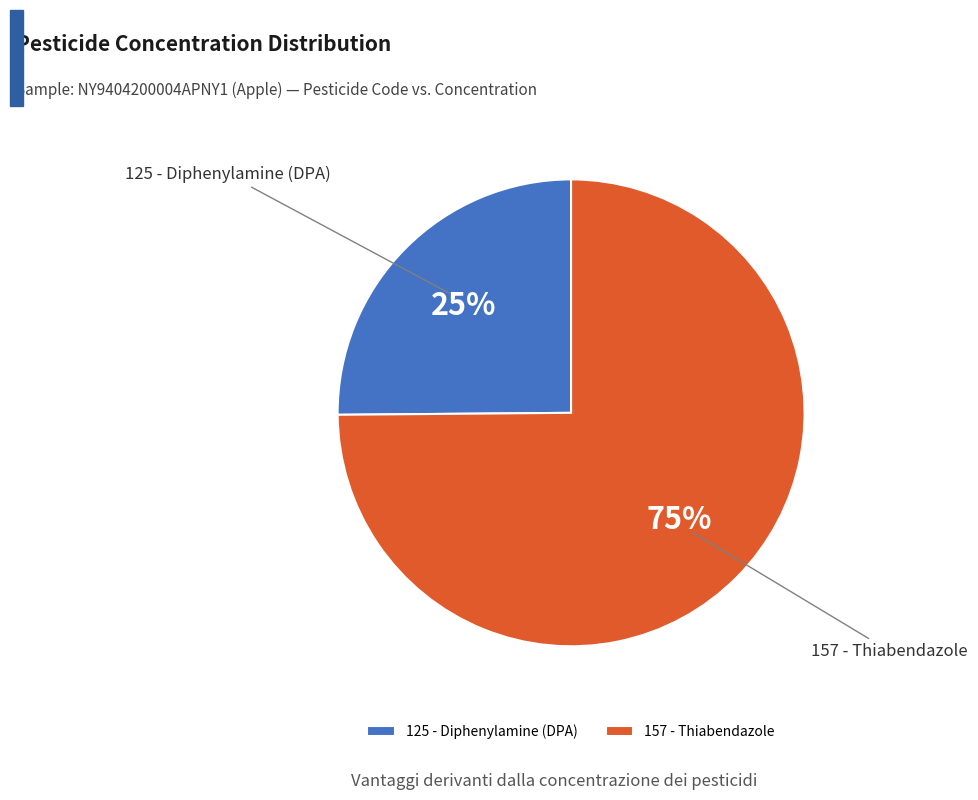

Is the sum of 125 - Diphenylamine (DPA) and 157 - Thiabendazole greater than half?

Yes